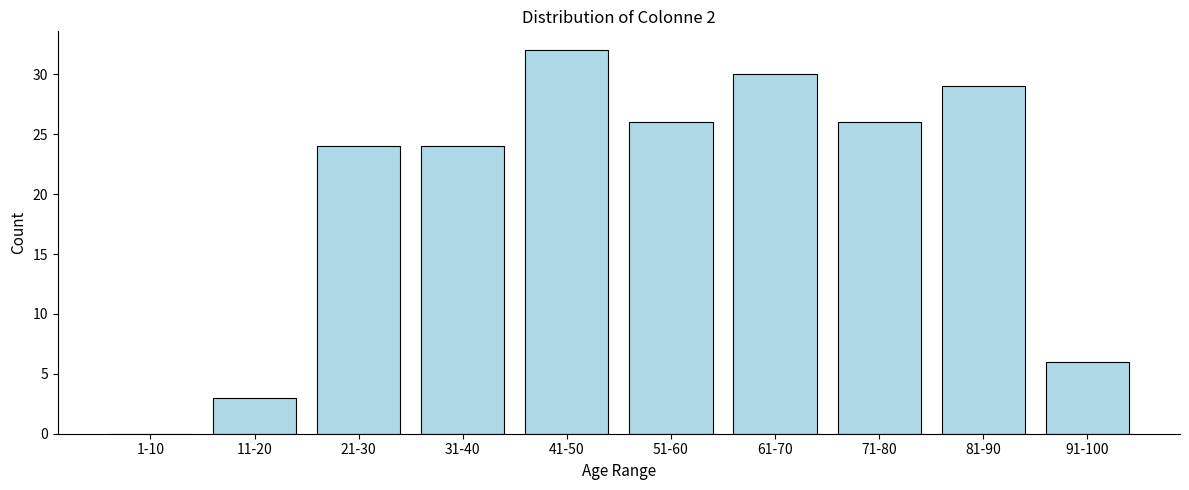

Reading left to right, list all the values displayed in this chart.

1-10=0	11-20=3	21-30=24	31-40=24	41-50=32	51-60=26	61-70=30	71-80=26	81-90=29	91-100=6